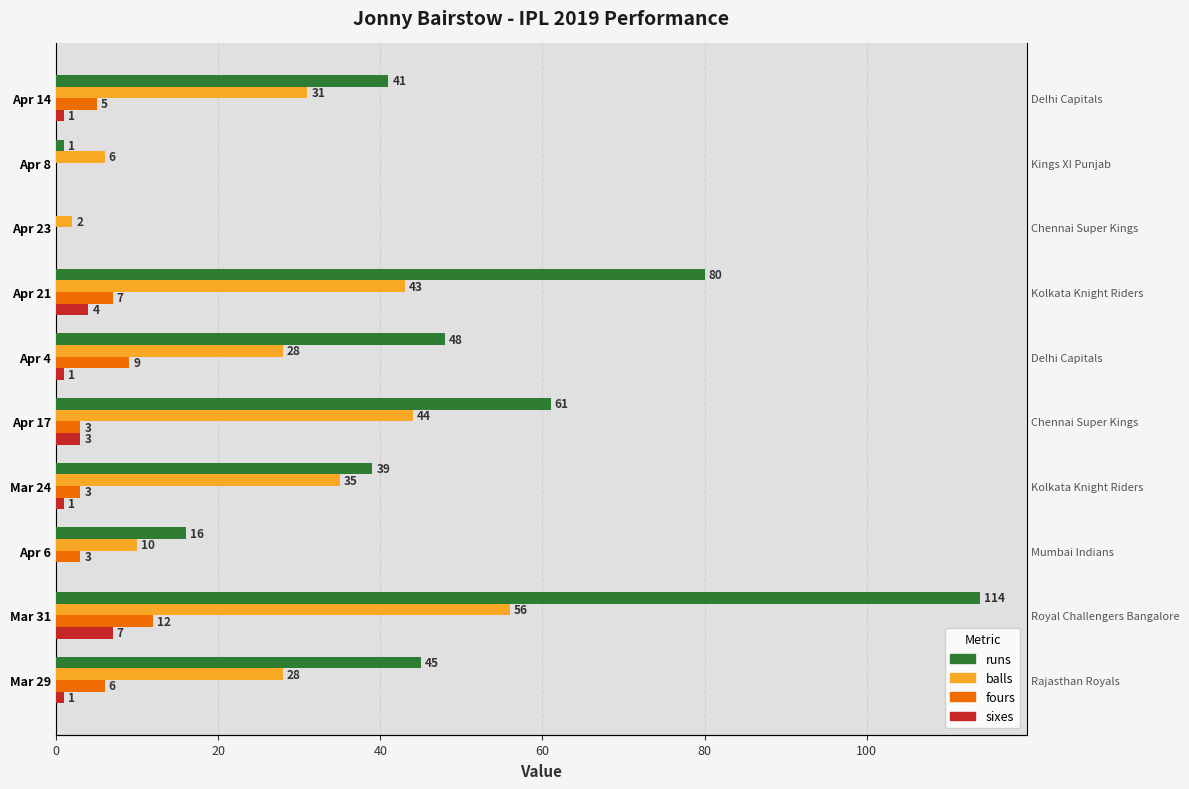

Rank the series by their maximum value, from highest to lowest.

runs, balls, fours, sixes